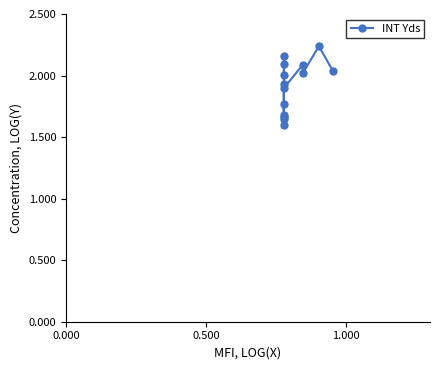

What is the smallest value displayed?

1.6